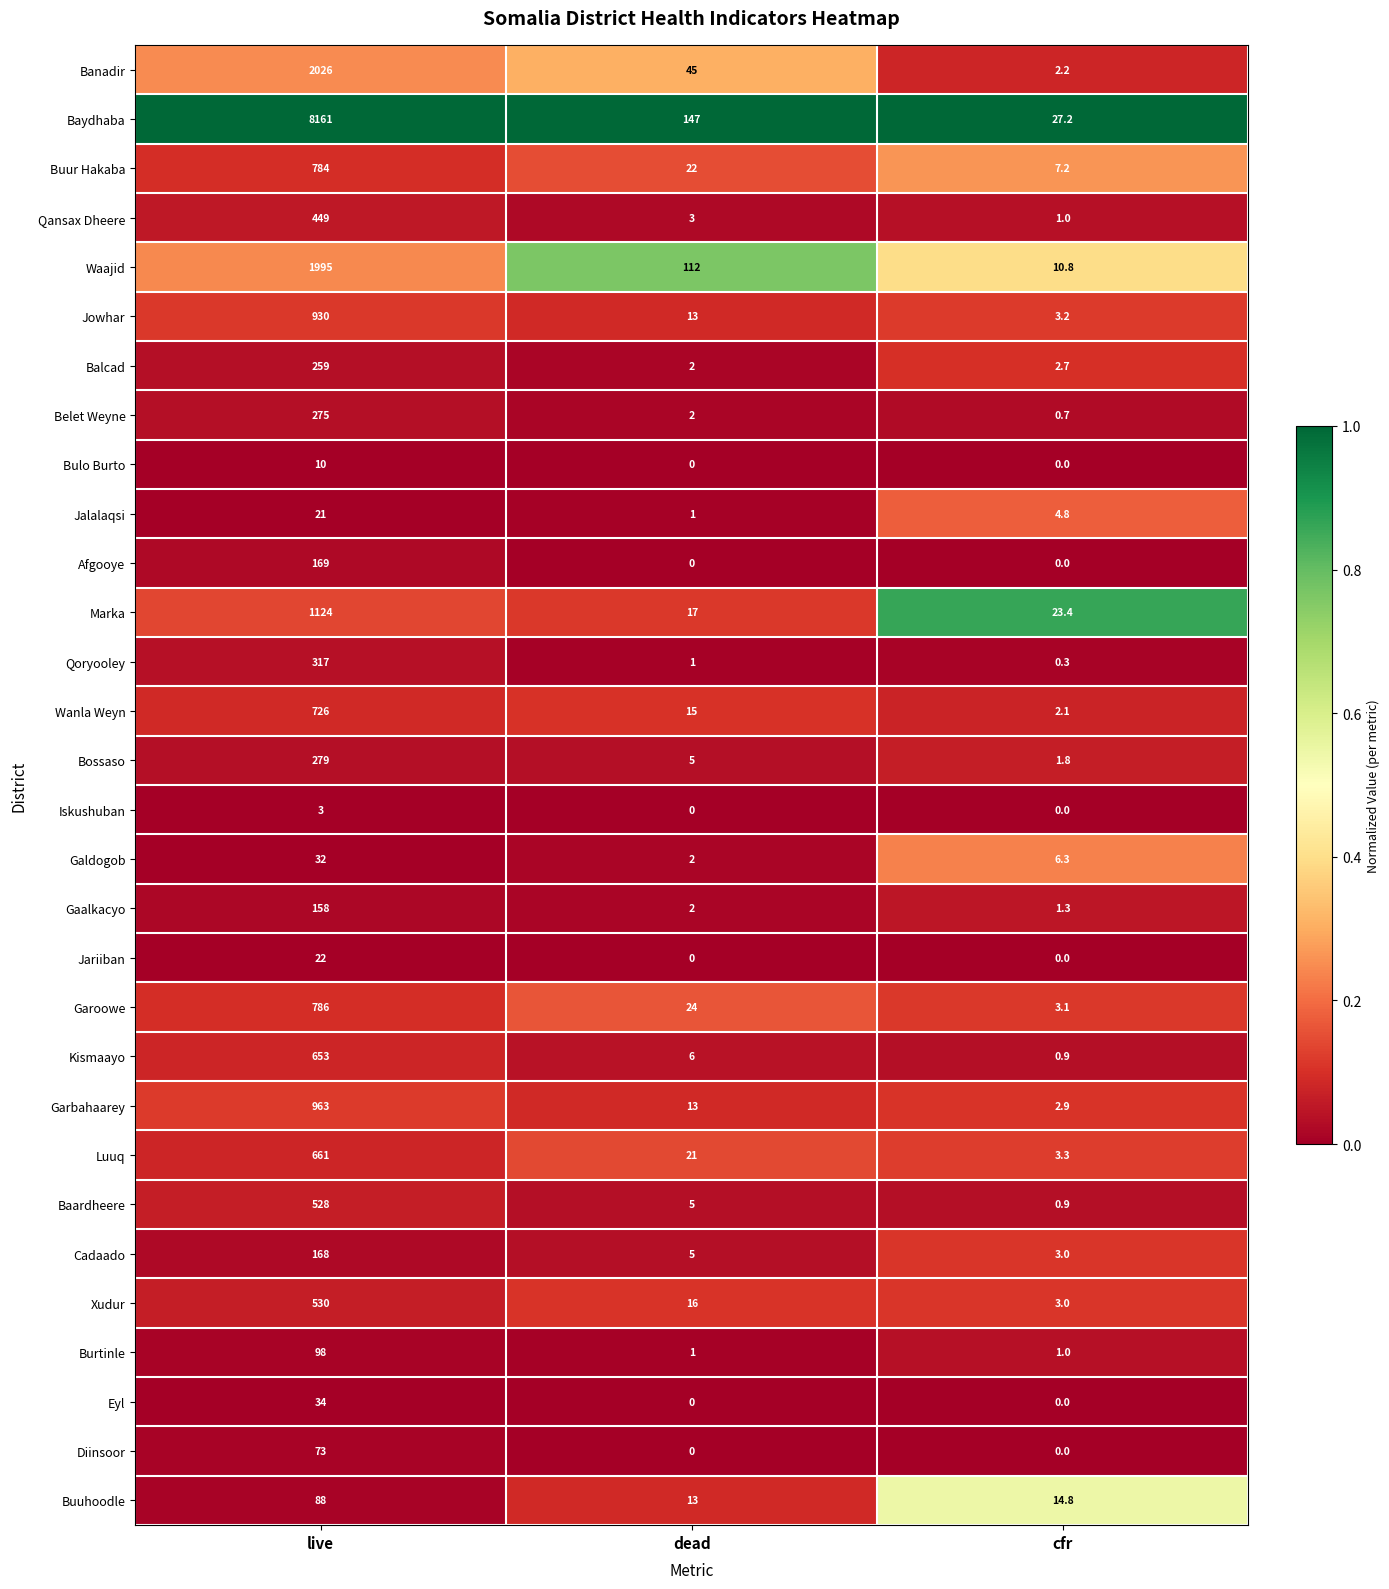

At which label is Buur Hakaba closest to 395?

dead